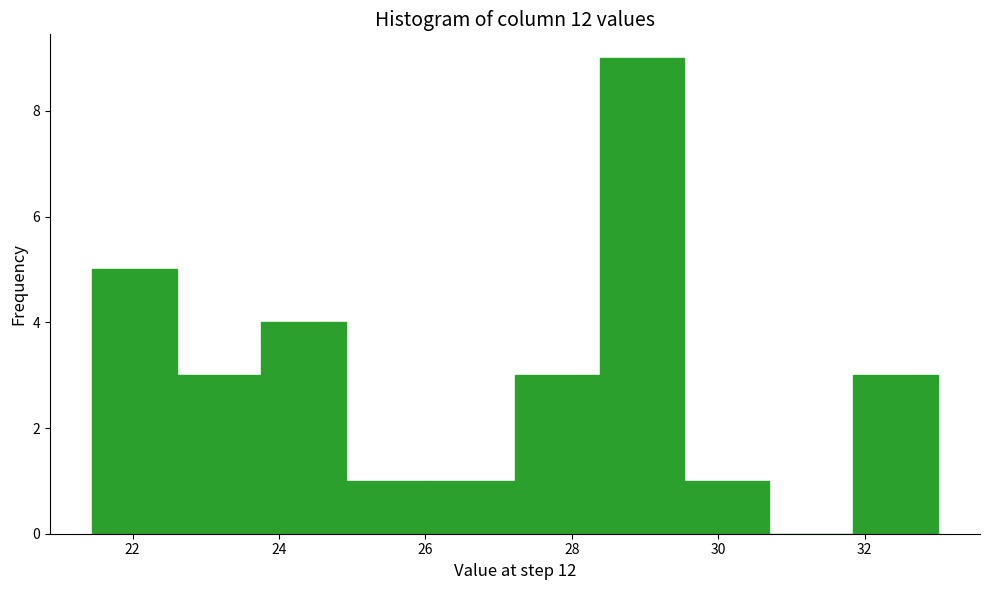

Reading left to right, transcribe this chart: for each bar, give the range it covers on the x-axis and its height. Neither the bar edges nor the heights are printed on the chart, so give them approximately, as read against the axes.

21.4 to 22.6: 5
22.6 to 23.8: 3
23.8 to 25.0: 4
25.0 to 26.0: 1
26.0 to 27.2: 1
27.2 to 28.4: 3
28.4 to 29.6: 9
29.6 to 30.6: 1
30.6 to 31.8: 0
31.8 to 33.0: 3